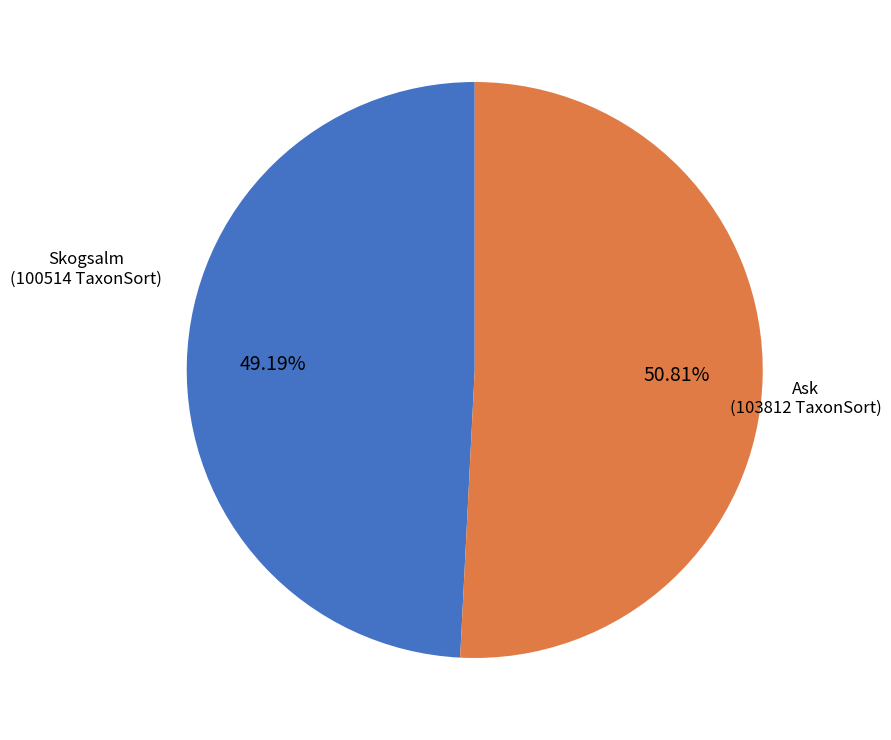

Is there a majority slice in this chart?

Yes